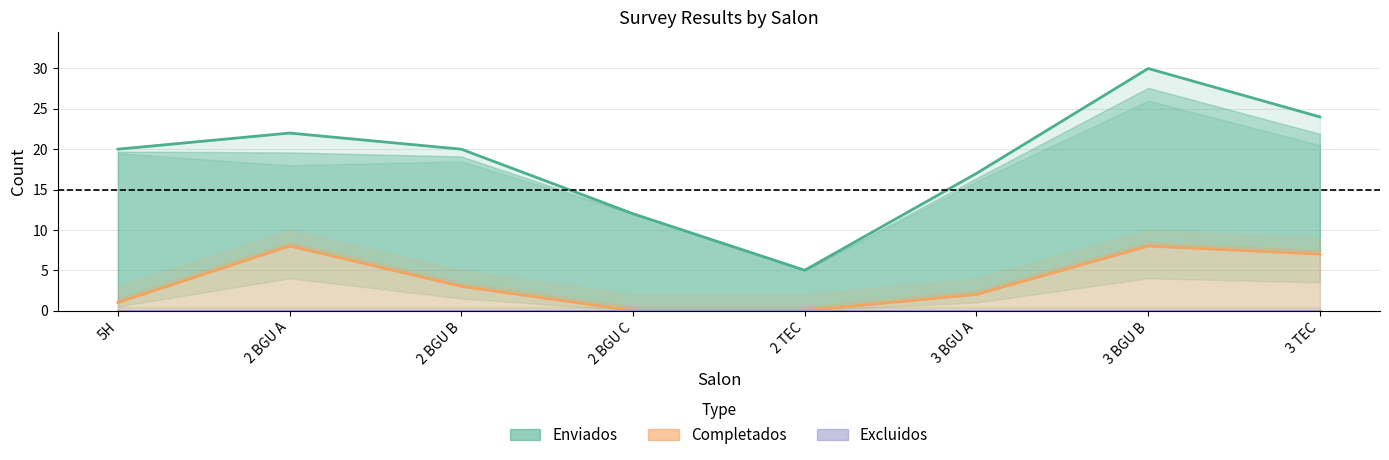

How many interior local valleys does the Enviados series have?

1